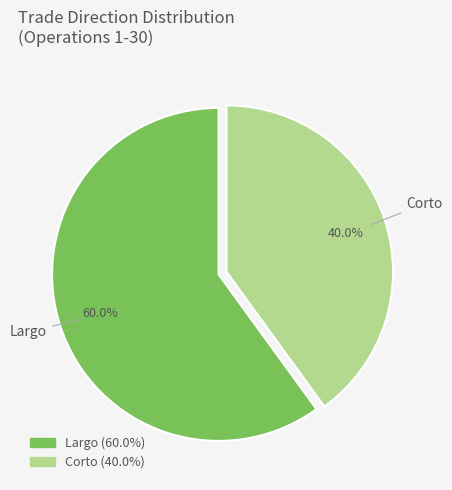

Count the number of slices in the pie.

2